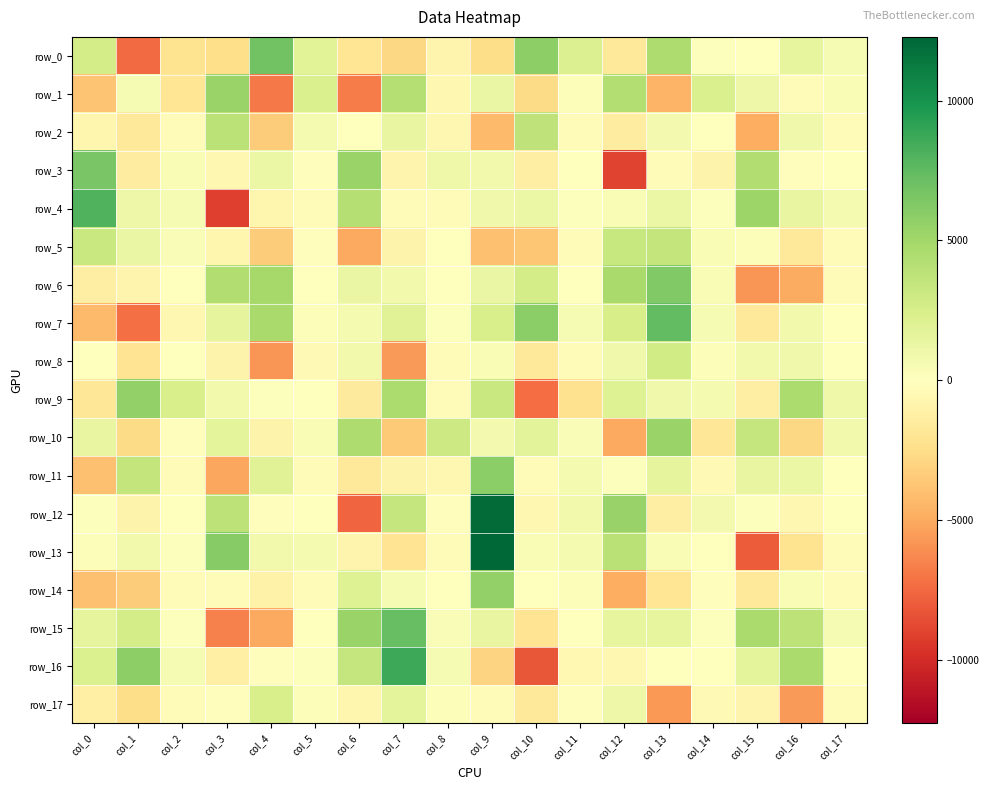

Rank the categories by row_9 value from lowest to highest.

col_10, col_11, col_0, col_6, col_15, col_8, col_5, col_4, col_14, col_3, col_13, col_17, col_12, col_2, col_9, col_7, col_16, col_1